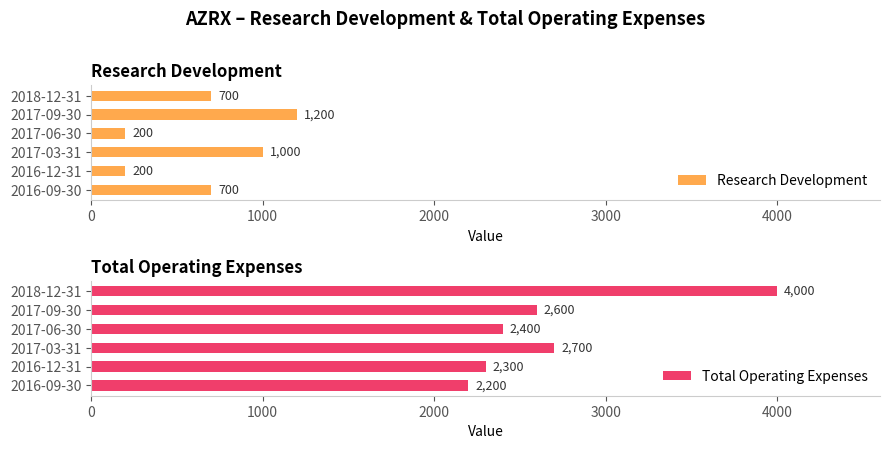

Count the number of data series in this chart.

2